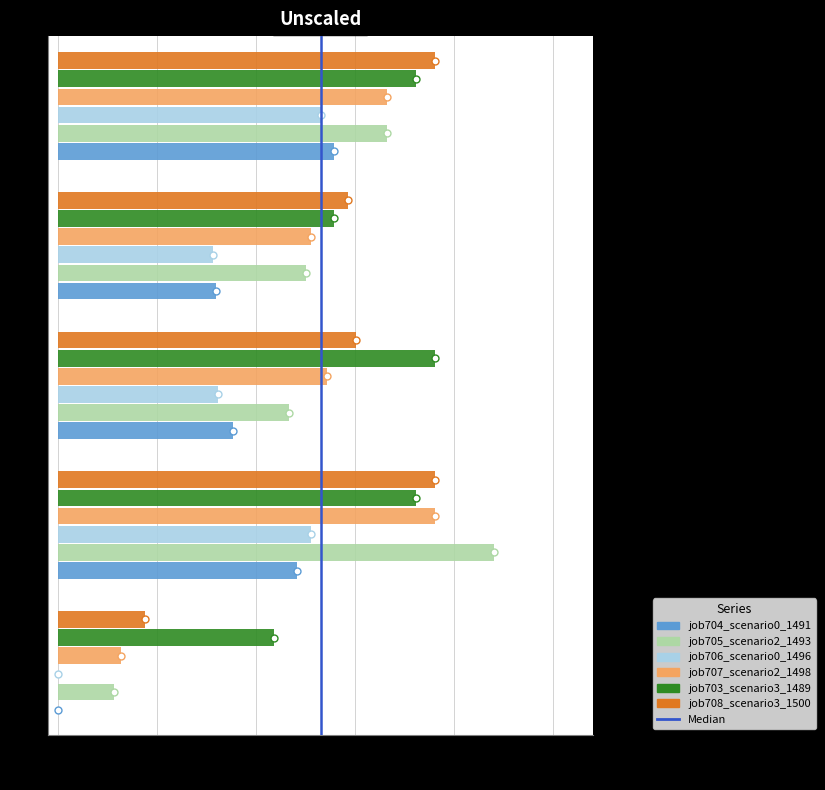

Between cn12 and B54, which series saw the biggest shift?

job704_scenario0_1491